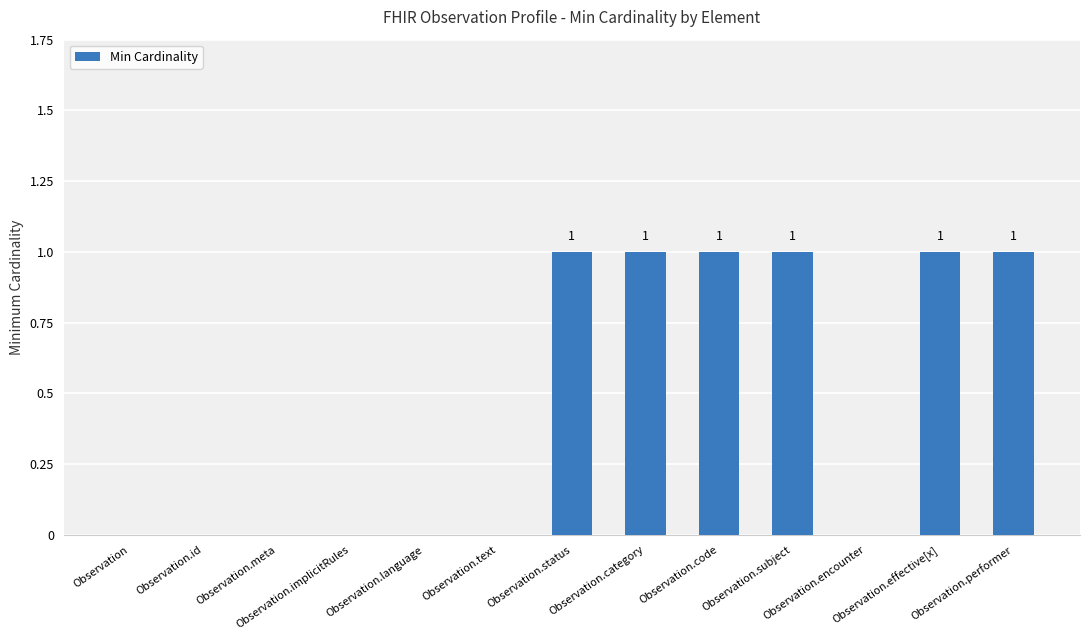

The value at Observation is 1. True or false?

False